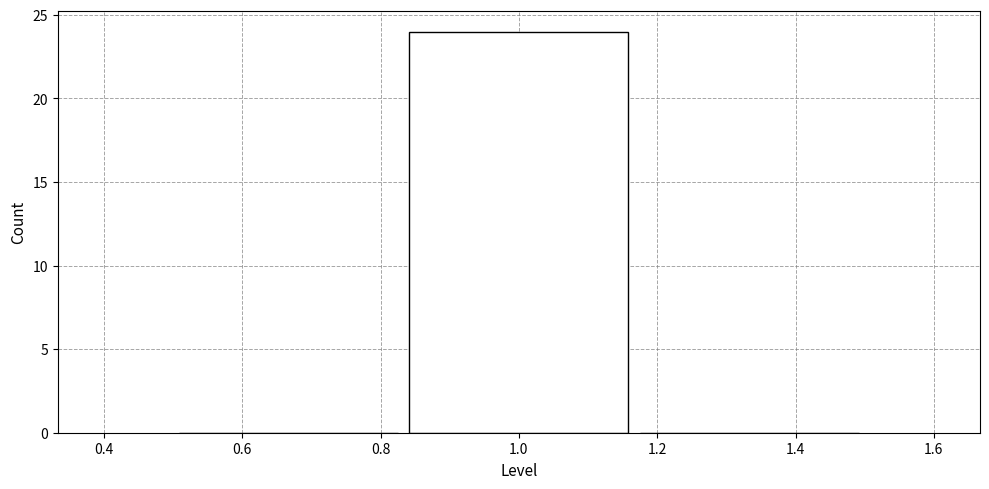

Which range on the x-axis has the tallest bar?

0.84 to 1.16